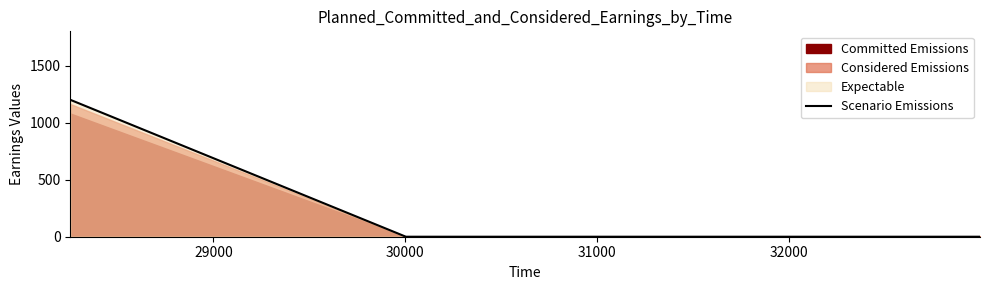

Reading right to left, what are all the values shown in this chart?

0	0	1200